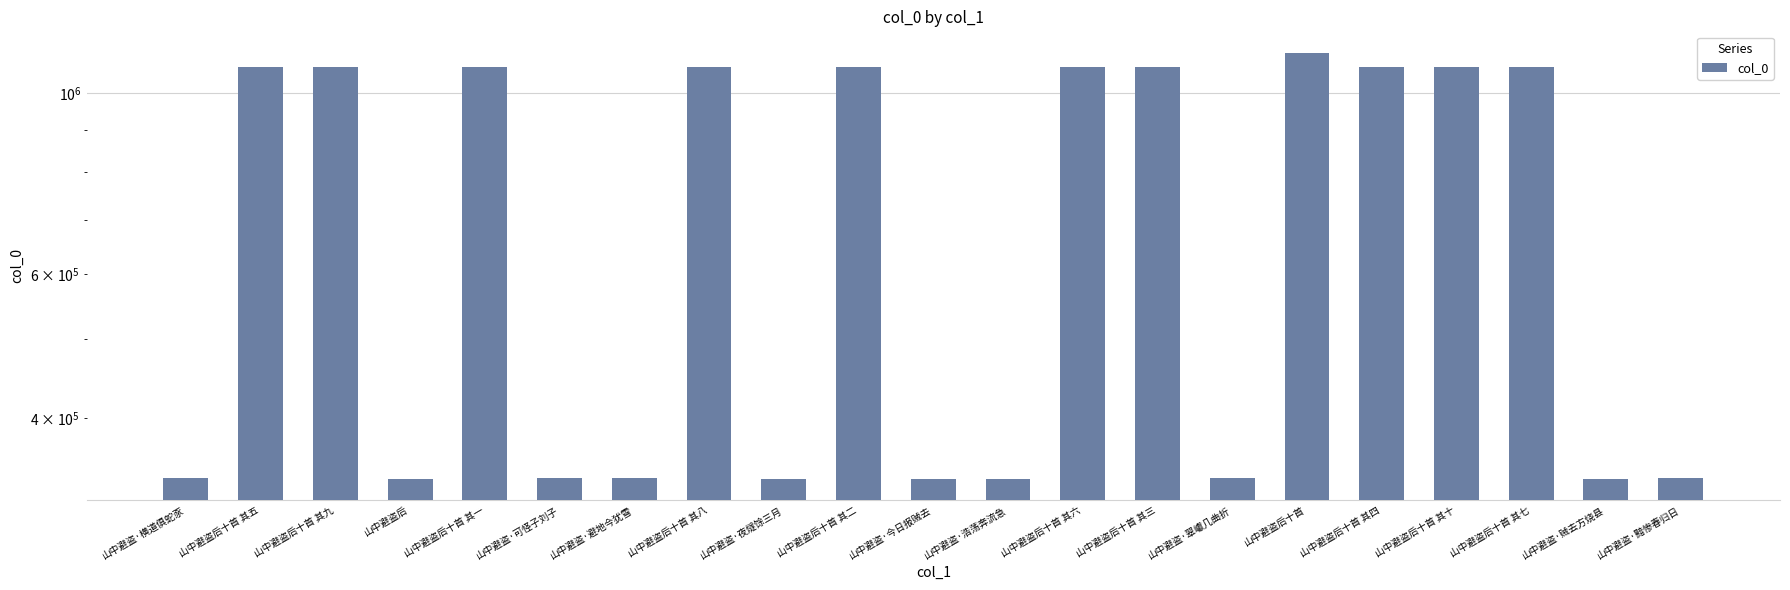

True or false: the data shows 511309 at 山中避盗后十首 其七.

False